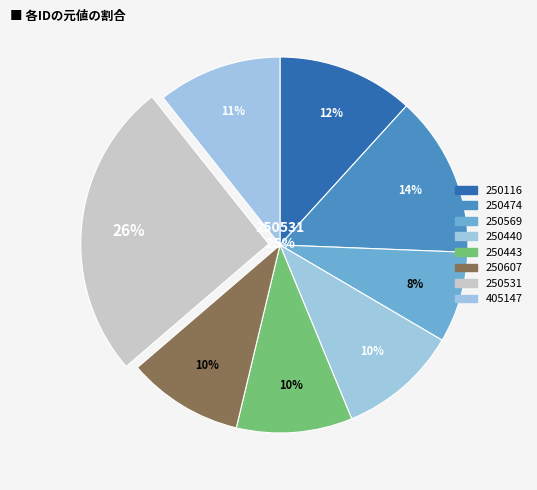

Which category has the biggest portion of the pie?

250531